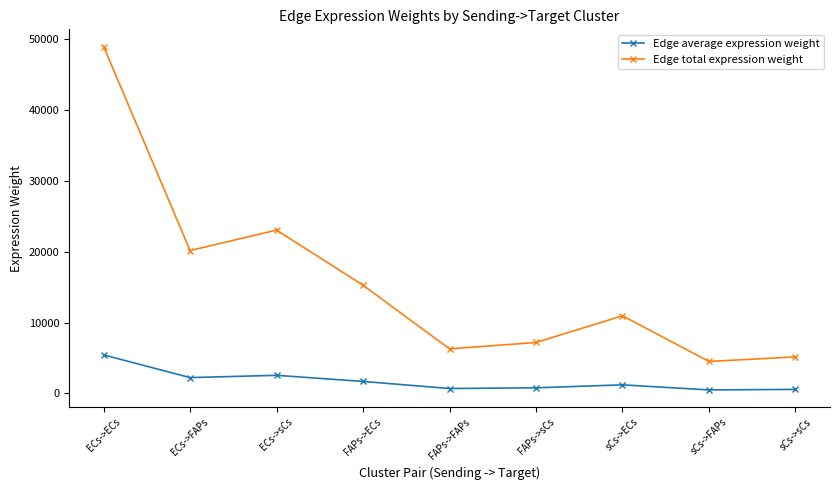

What is the sum of all Edge total expression weight values?

141658.3